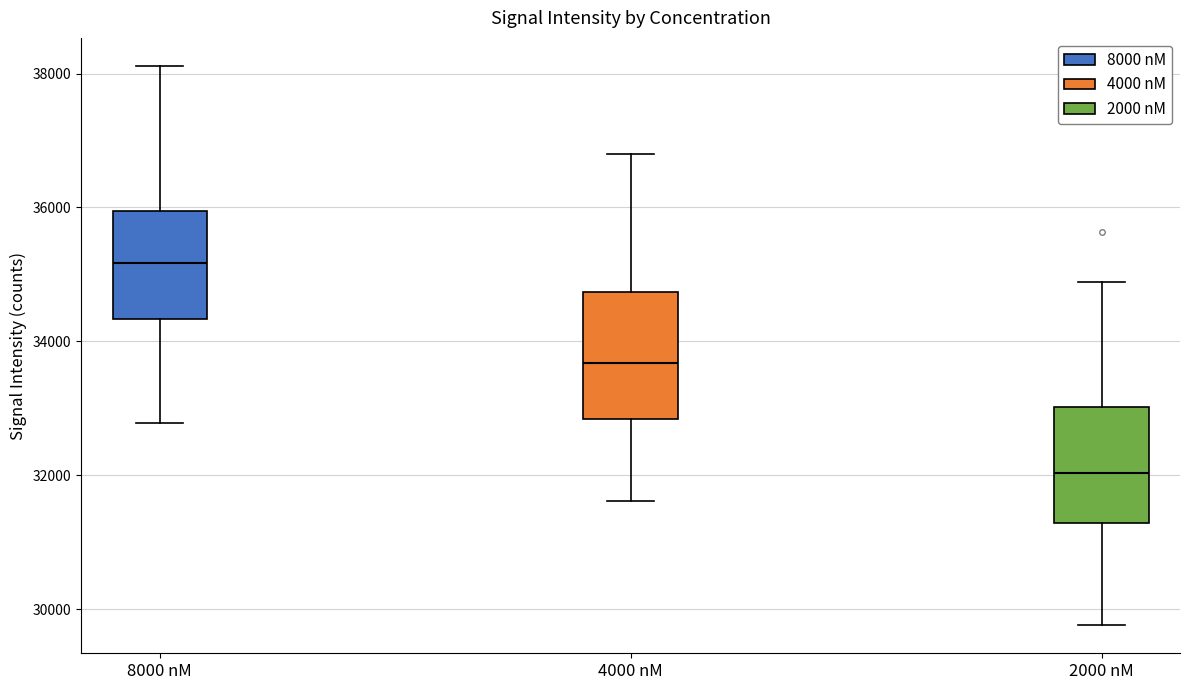

Reading left to right, read every box against the y-axis: the position of its median line, the range the box covers, and the ends of its whiskers. The values are not printed on the chart, so give them approximately, as read against the axis.

8000 nM: median 35200, box 34400 to 36000, whiskers 32800 to 38200
4000 nM: median 33600, box 32800 to 34800, whiskers 31600 to 36800
2000 nM: median 32000, box 31200 to 33000, whiskers 29800 to 34800